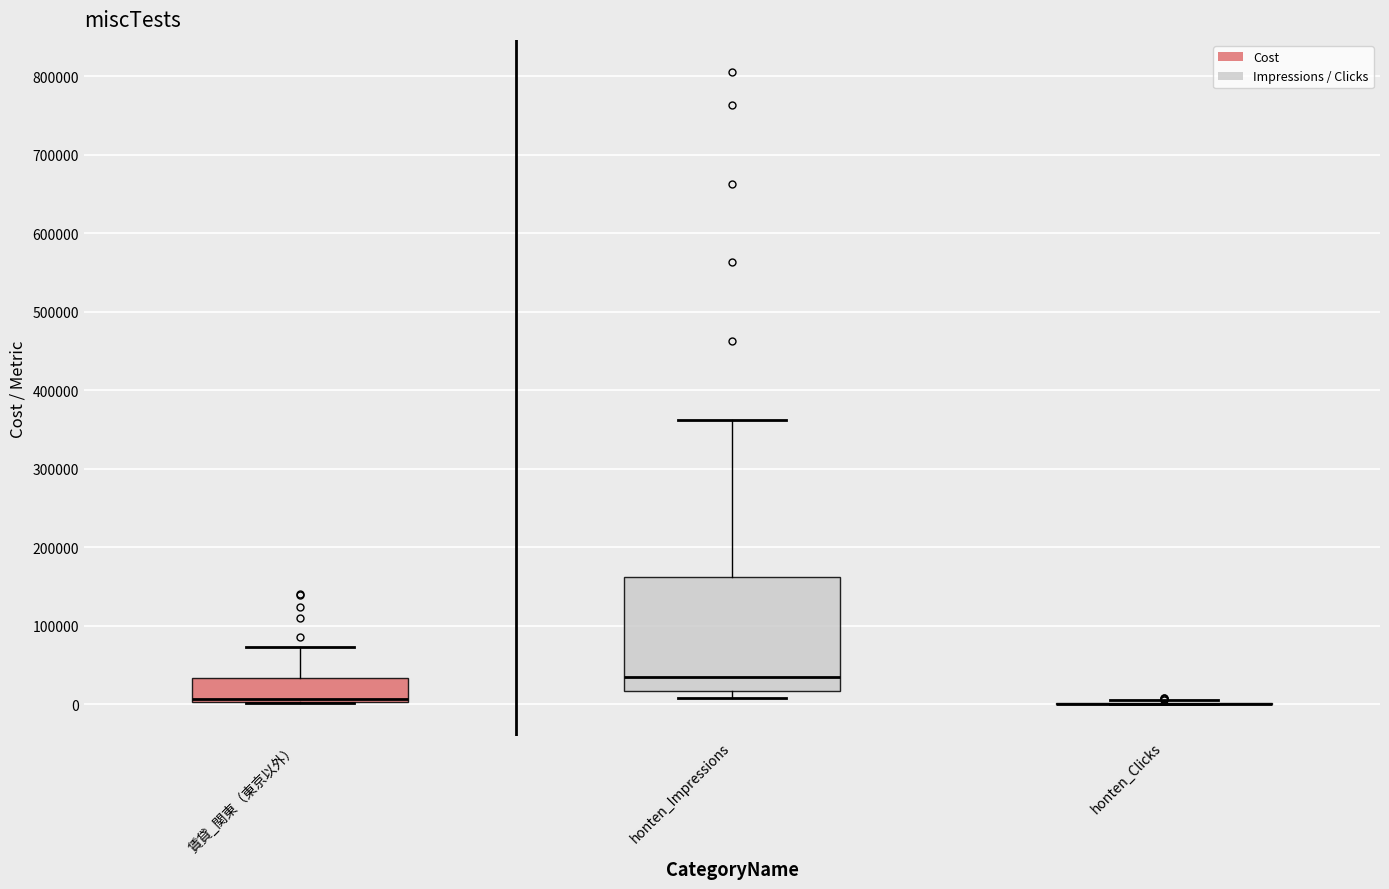

Reading left to right, read every box against the y-axis: the position of its median line, the range the box covers, and the ends of its whiskers. The values are not printed on the chart, so give them approximately, as read against the axis.

賃貸_関東（東京以外）: median 10000 (drawn on the box's lower edge), box 0 to 30000, whiskers 0 to 70000
honten_Impressions: median 40000, box 20000 to 160000, whiskers 10000 to 360000
honten_Clicks: box collapsed to a line at 0, whiskers 0 to 10000